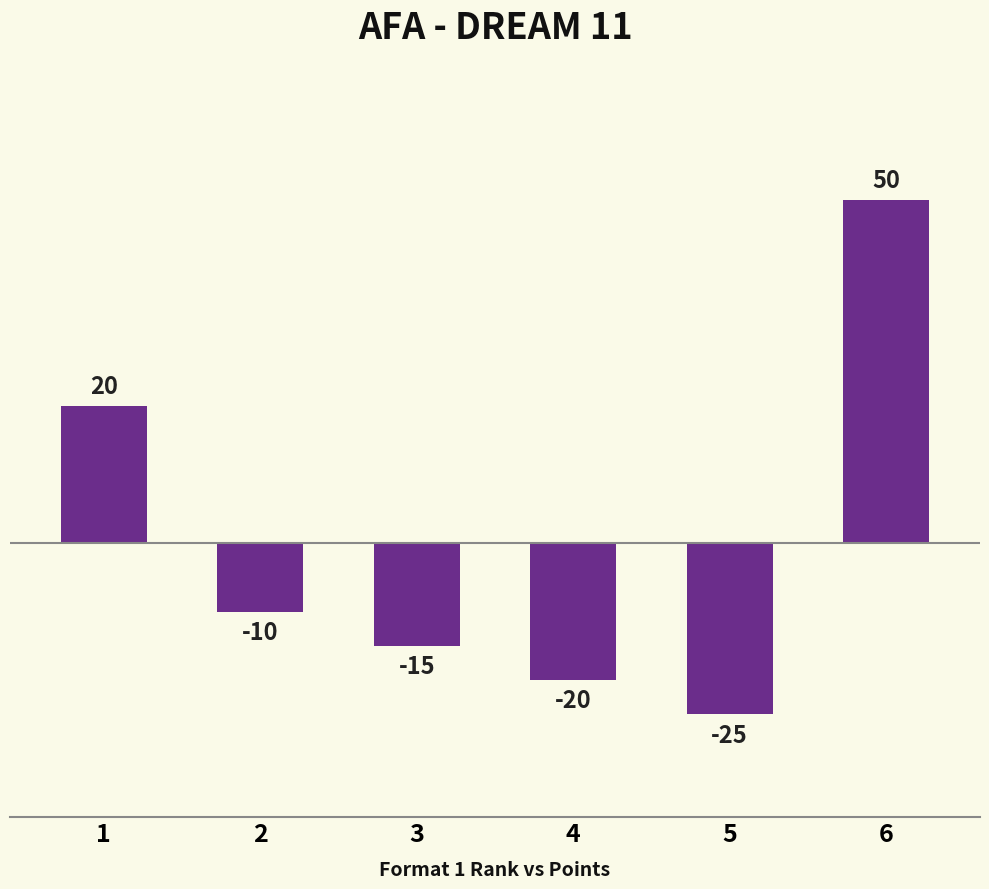

At which label does the data first exceed -10?

1